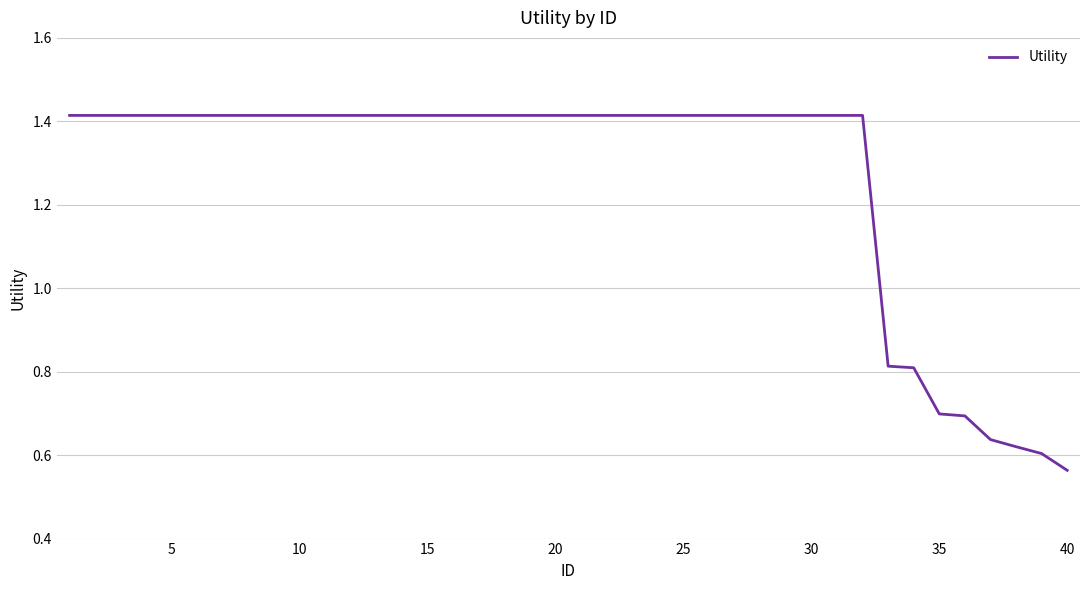

What is the difference between the maximum and minimum values?

0.9